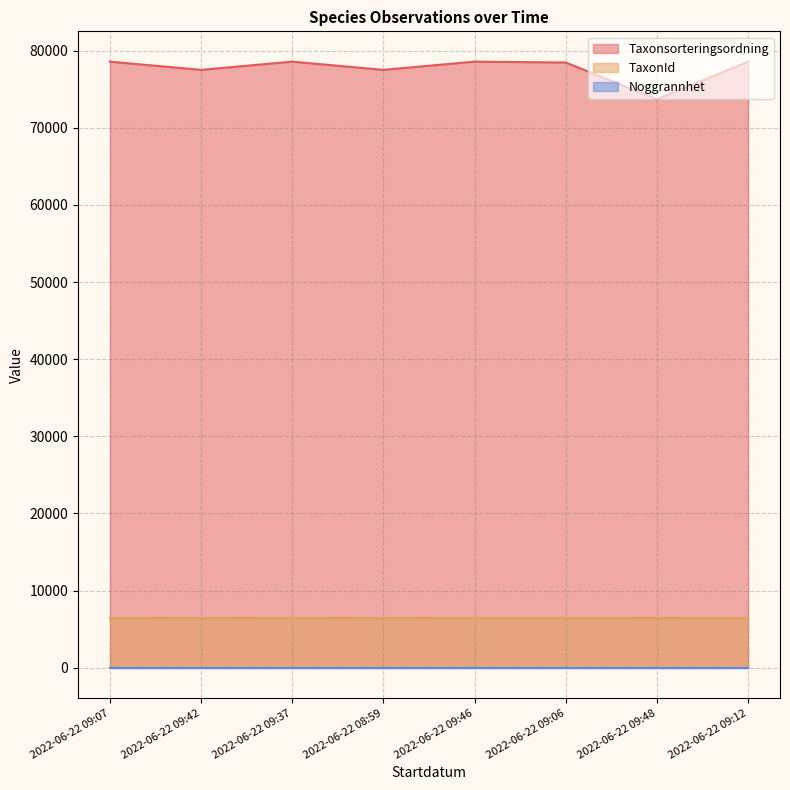

The TaxonId series shows 6425 at 2022-06-22 08:59. True or false?

True